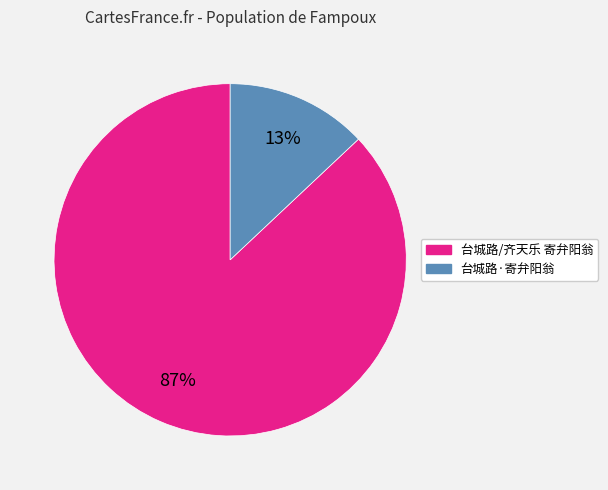

What is the ratio of the value at 台城路/齐天乐 寄弁阳翁 to the value at 台城路·寄弁阳翁?

6.7